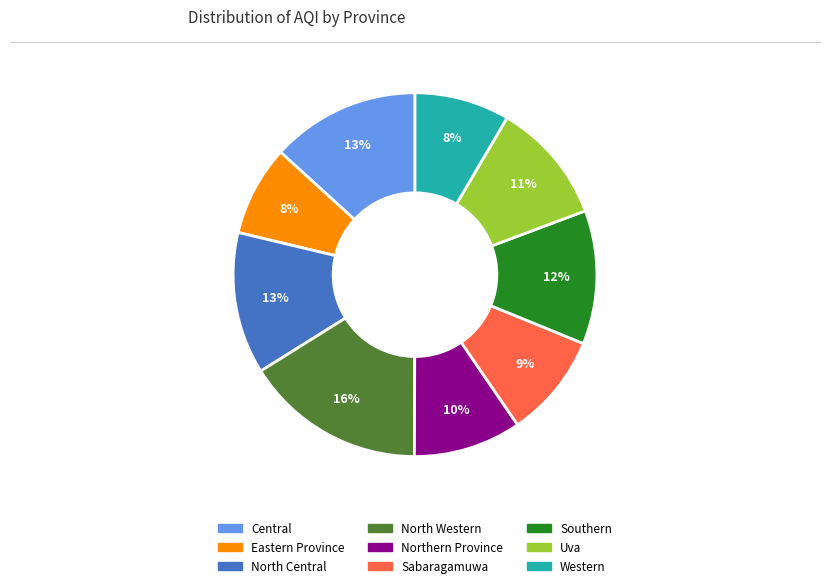

To the nearest percent, what portion does Western represent?

8%